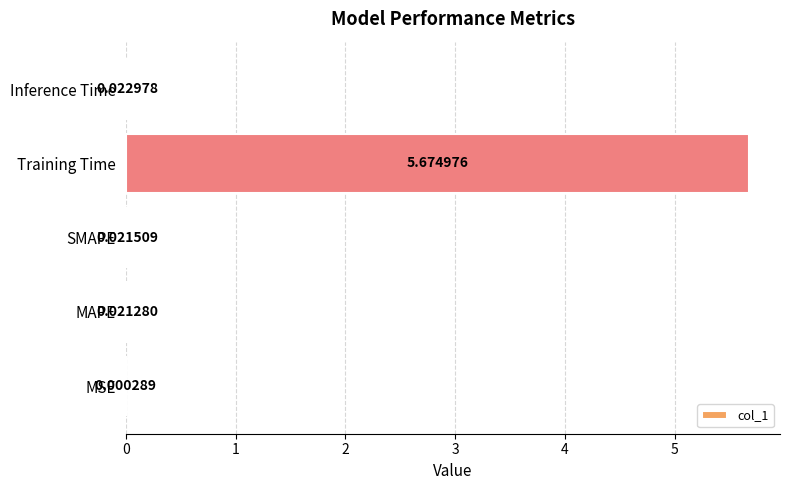

Which category has the highest value across all series?

Training Time